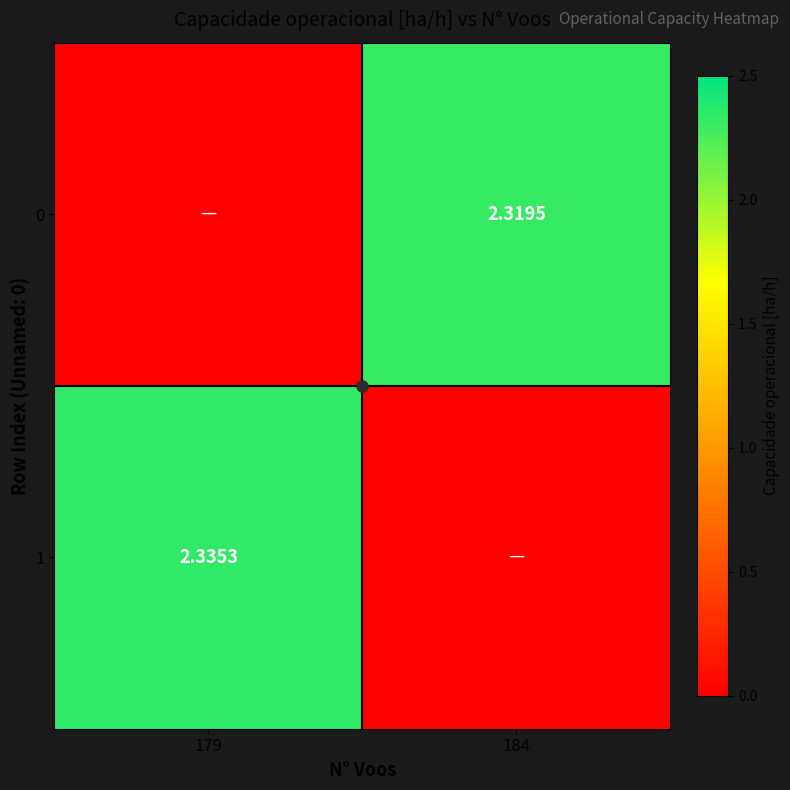

Rank the series by their average value, from highest to lowest.

1, 0